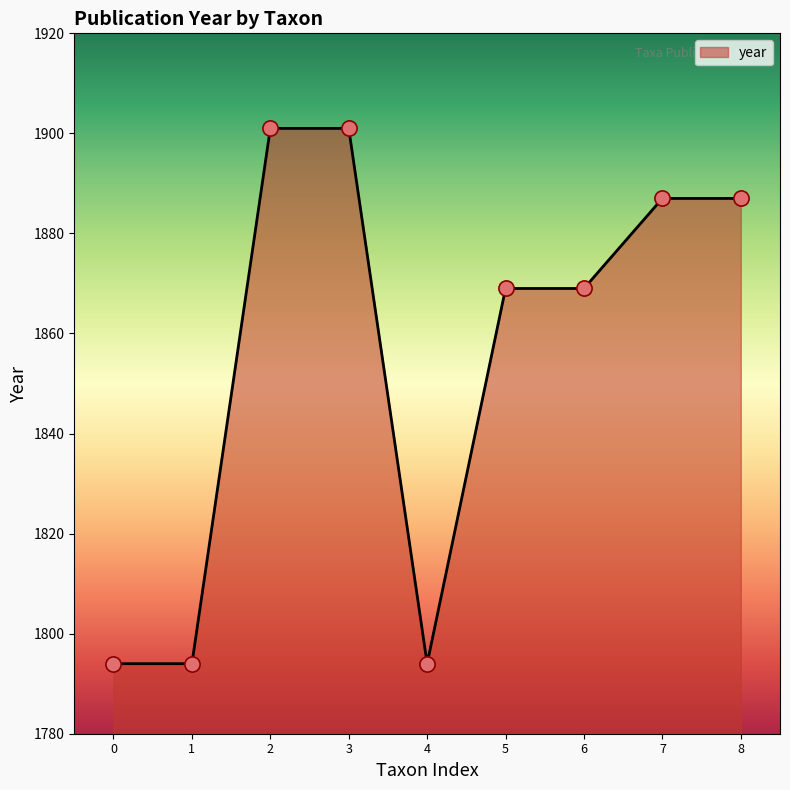

Approximately how many times larger is the value at 0 compared to 5?

1.0